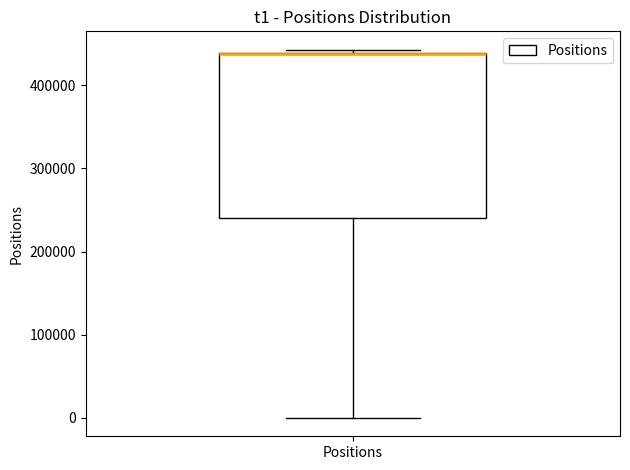

Read this box plot against the y-axis: the position of the median line, the range covered by the box, and the ends of both whiskers. The values are not printed on the chart, so give them approximately, as read against the axis.

median 440000 (drawn on the box's upper edge), box 240000 to 440000, whiskers 0 to 440000 (just above the box's upper edge)